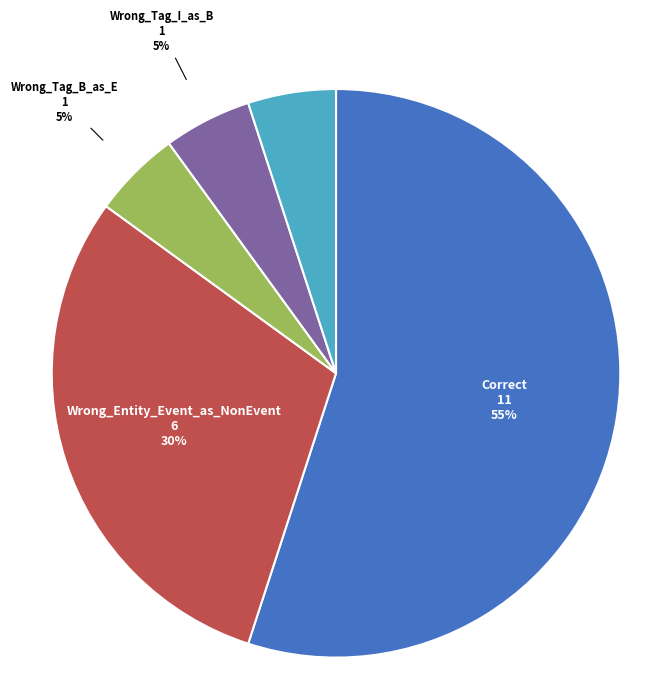

Is there any slice that represents more than half of the pie?

Yes